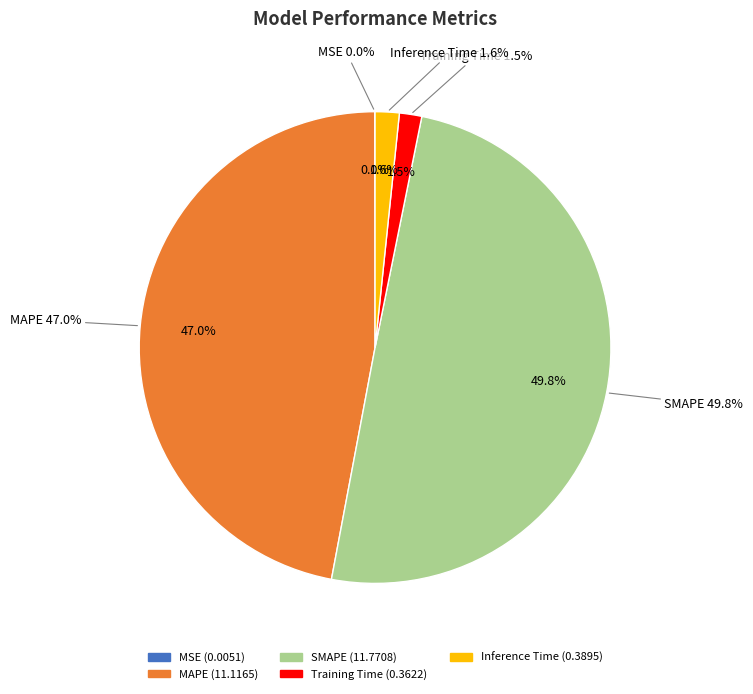

How many slices are in this pie chart?

5